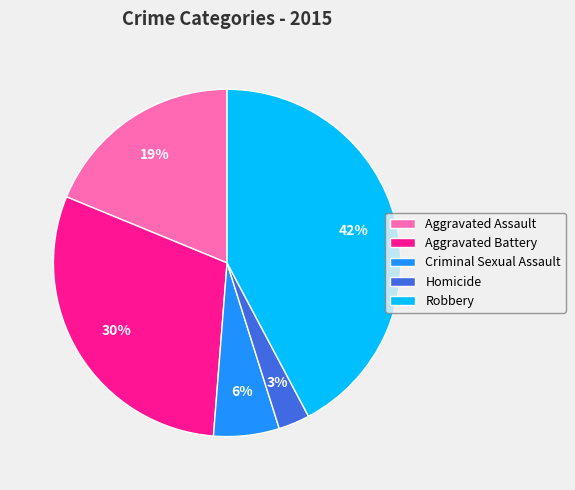

Do Aggravated Battery and Homicide together represent more than half of the pie?

No